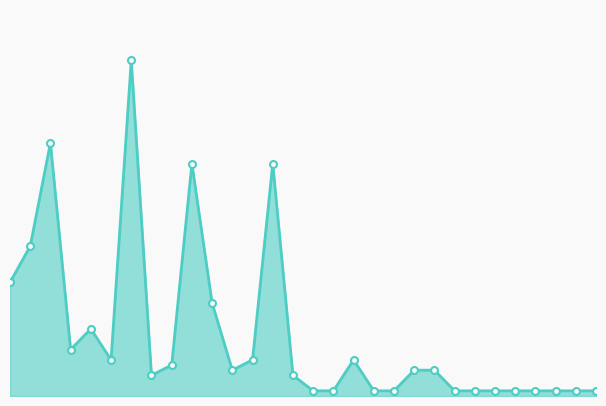

Is this an area chart (filled region under the line)?

Yes